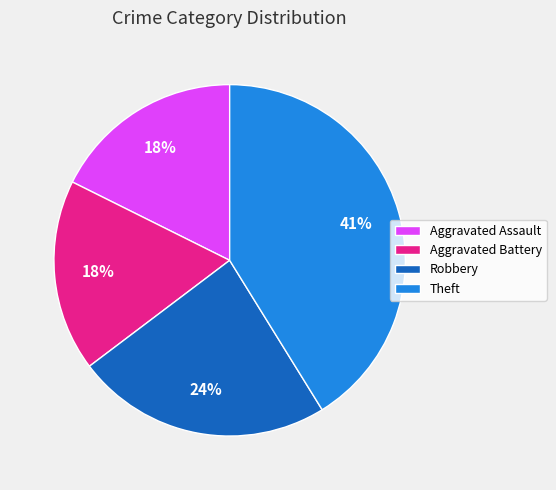

How many slices are in this pie chart?

4